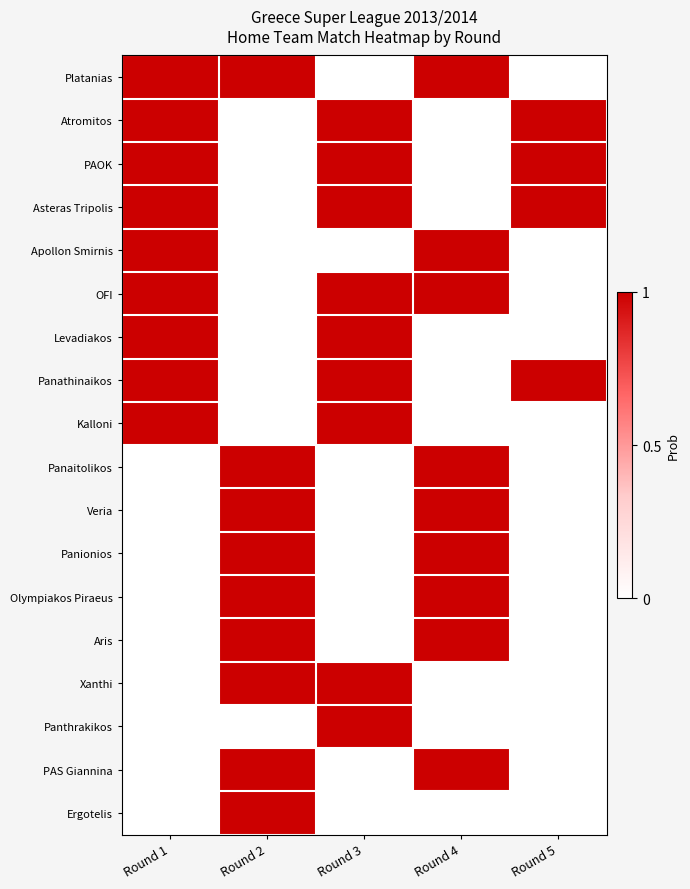

What is the difference between the highest and lowest values at Round 4?

1